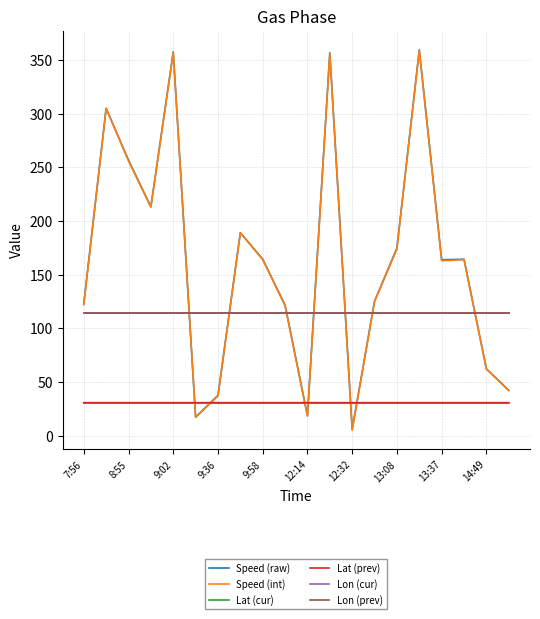

True or false: Lon (cur) and Lat (cur) cross at least once.

False